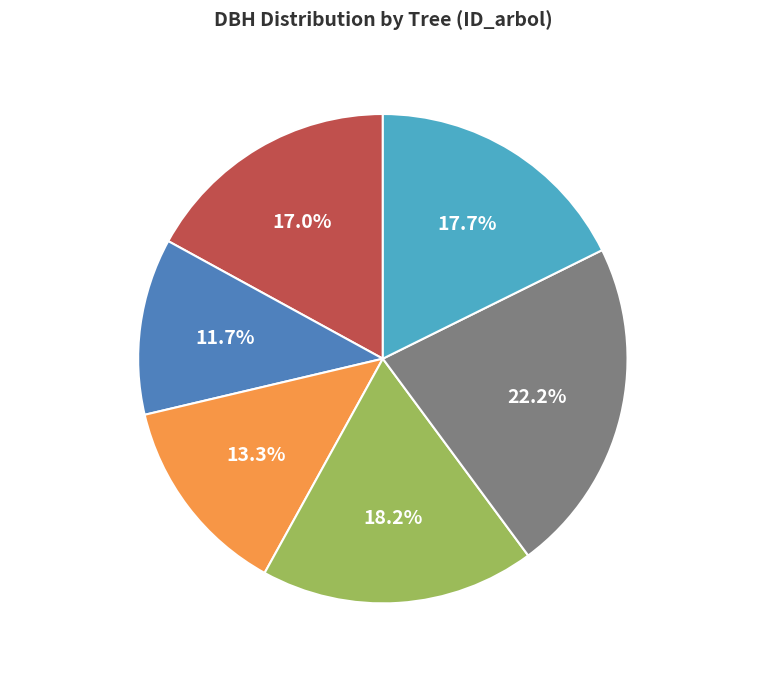

Combined, what portion of the pie is 221001005 and 221001003?

35.5%